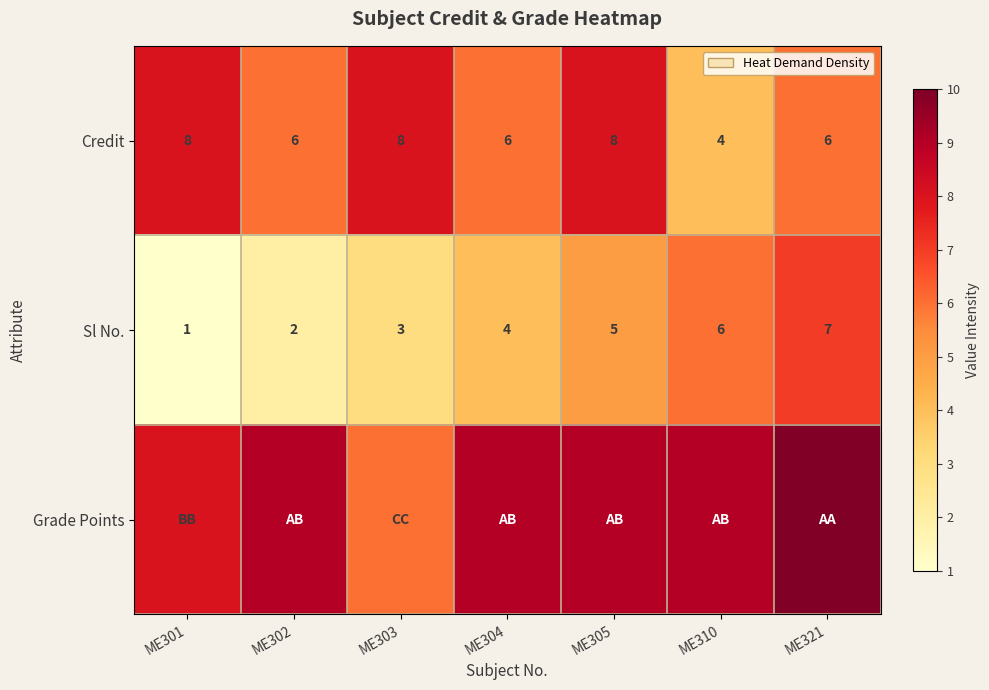

At which label is Sl No. closest to 4?

ME304